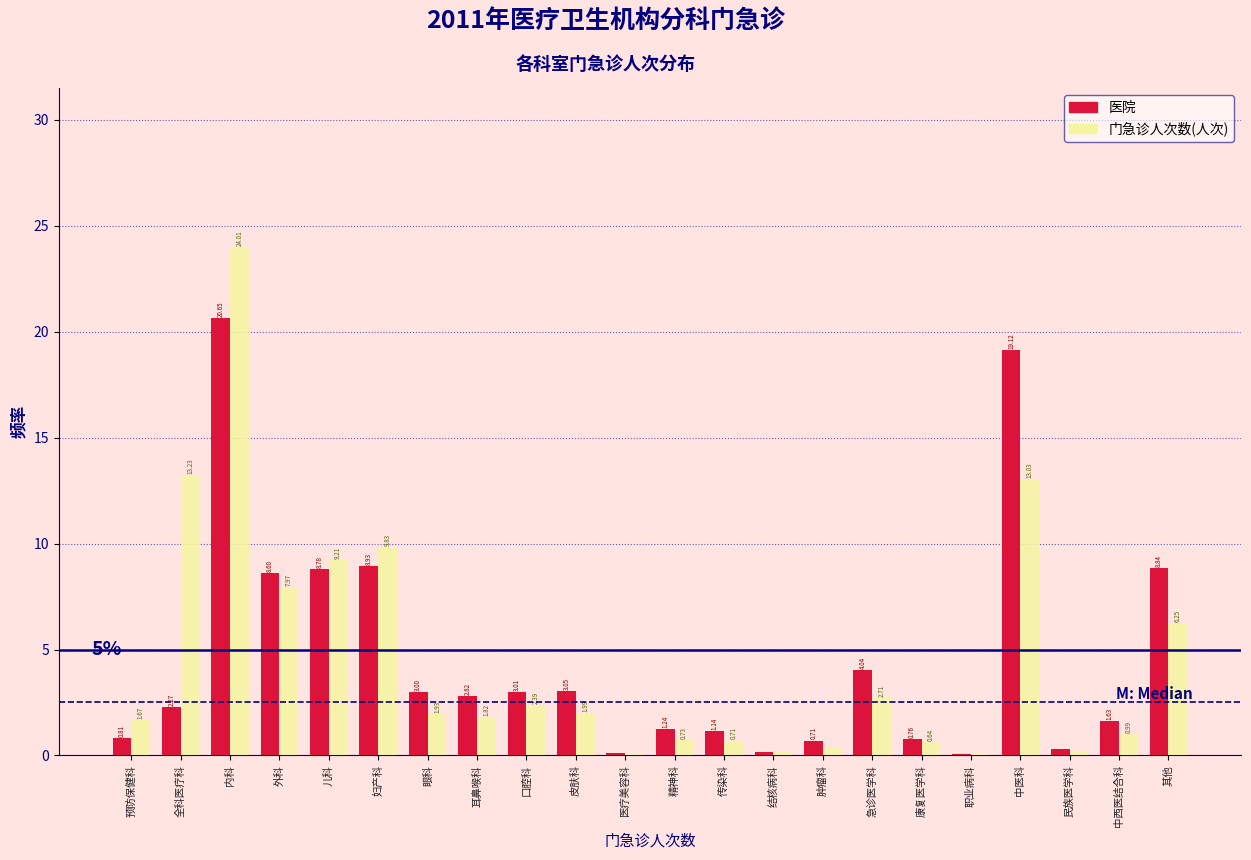

What is the sum of all 医院 values?

100.0